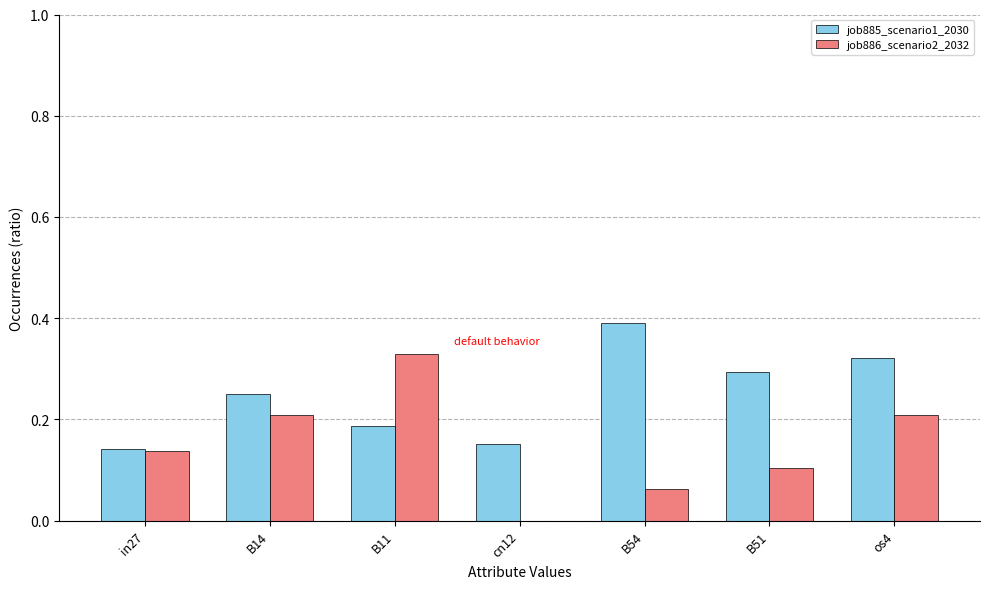

How many groups of bars are there?

7